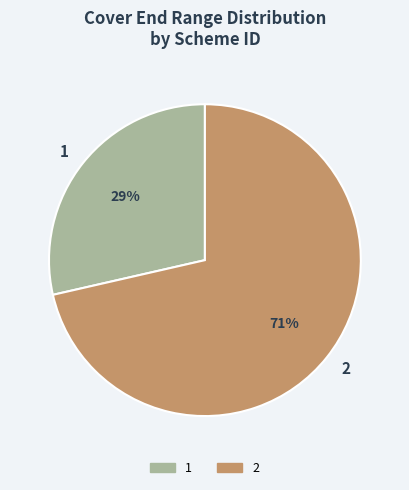

To the nearest percent, what is the average slice percentage?

50%